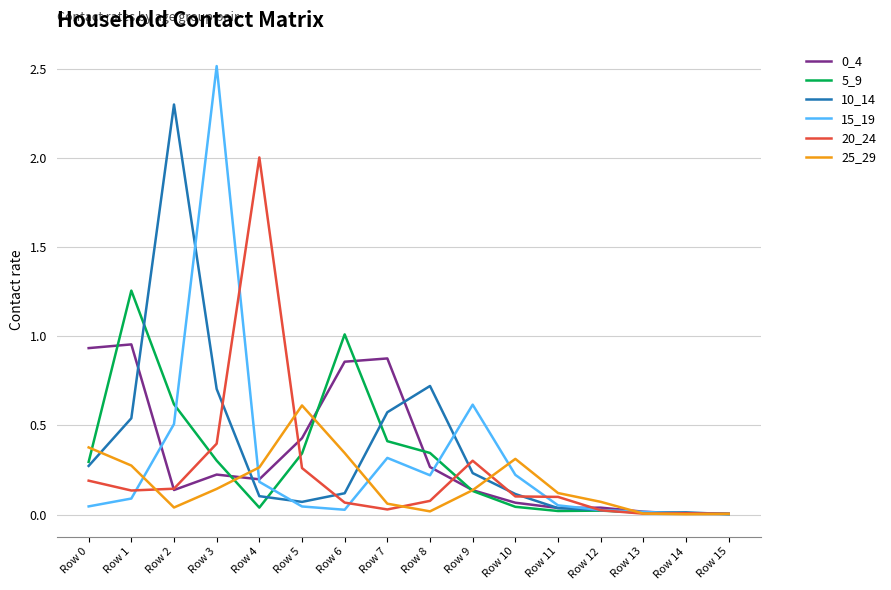

Which series has the largest range (max minus min)?

15_19